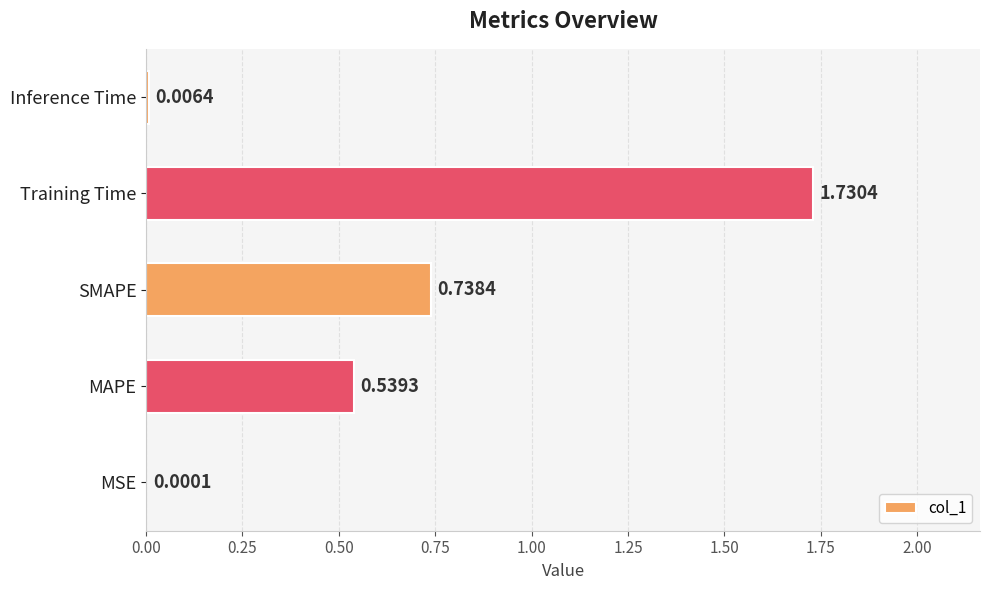

What is the change in value from SMAPE to Training Time?

+1.0